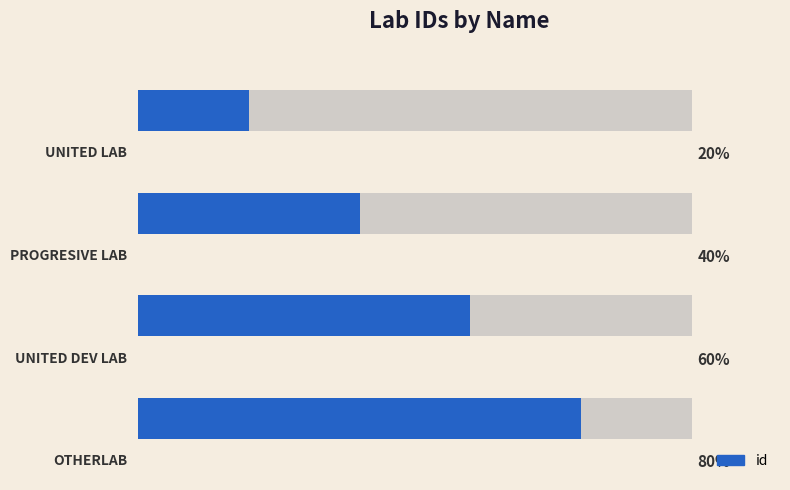

How many data points are above 3?

1